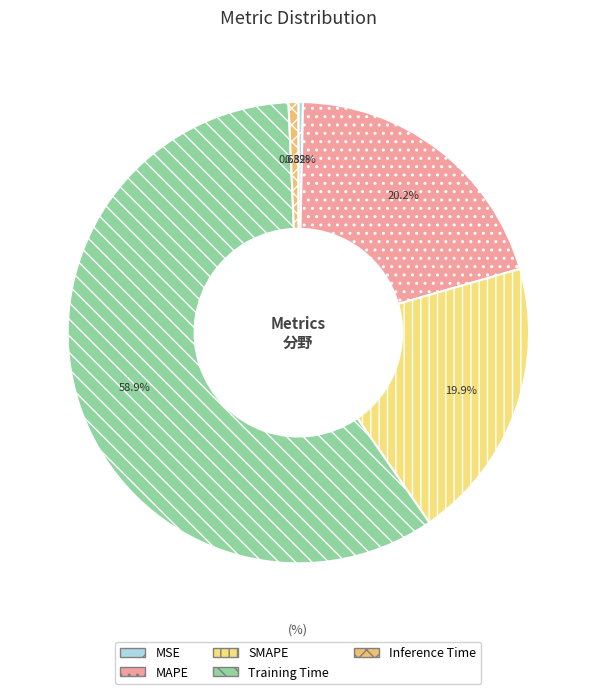

To the nearest percent, what is the difference between the SMAPE and Inference Time slice percentages?

19%